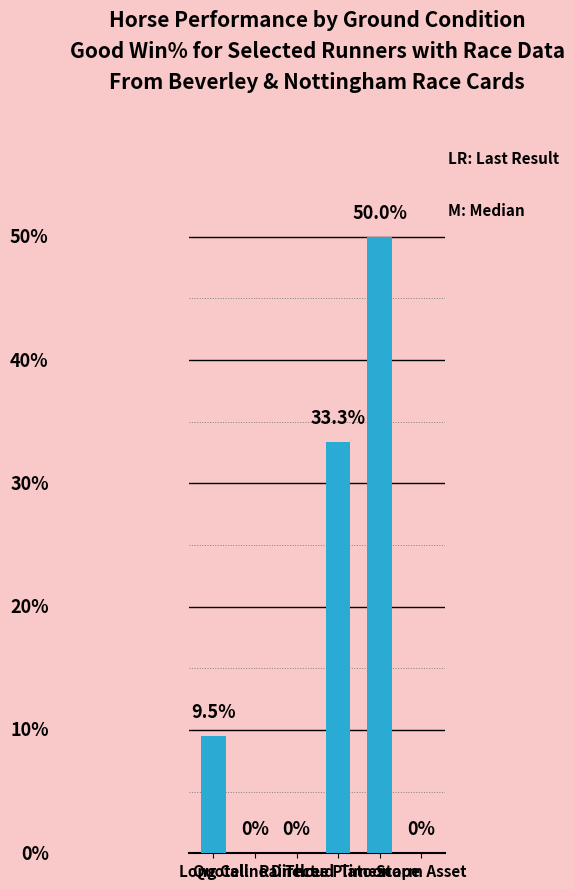

What is the maximum value shown in the chart?

50.0